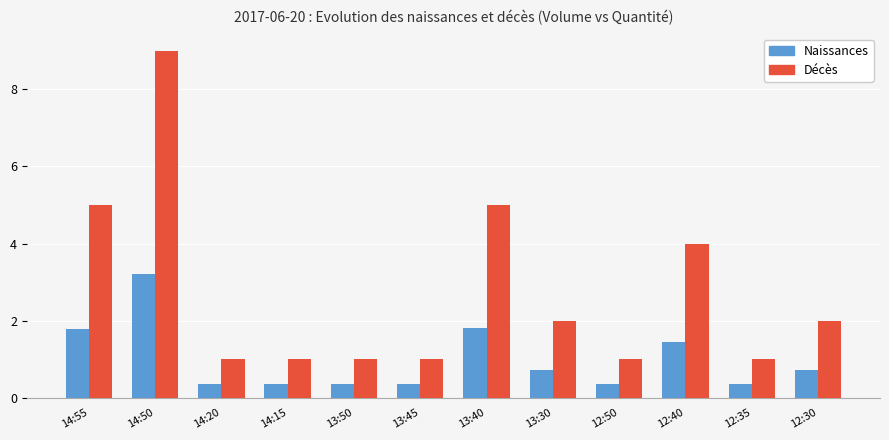

How many data points does each series have?

12